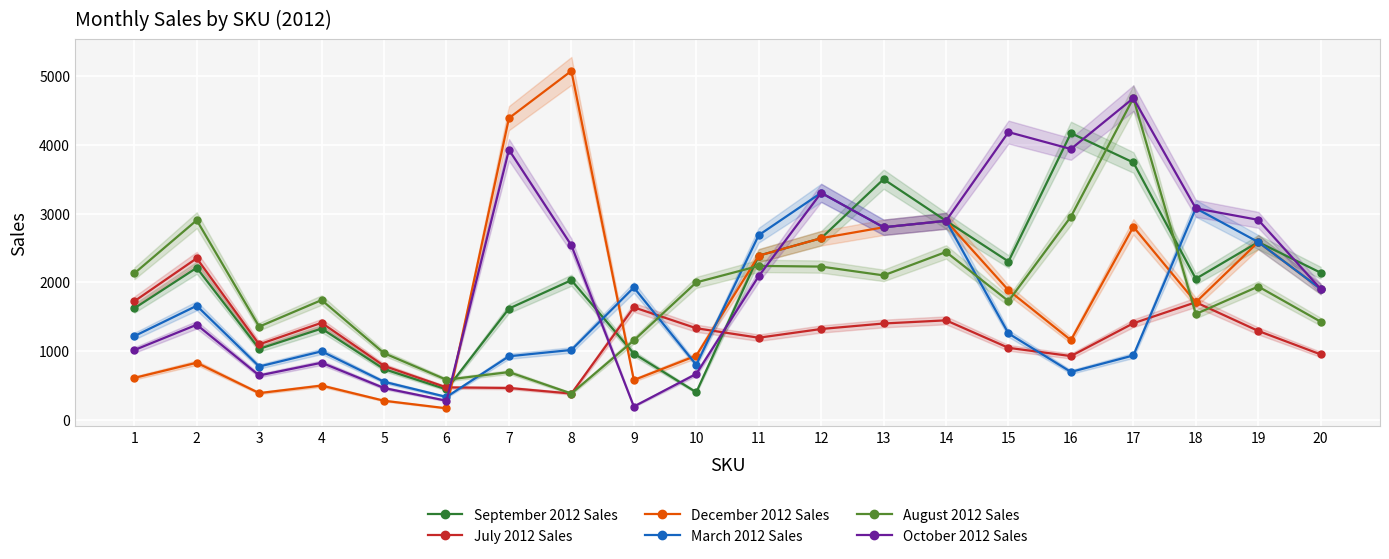

At which category is the sum across all series the highest?

17